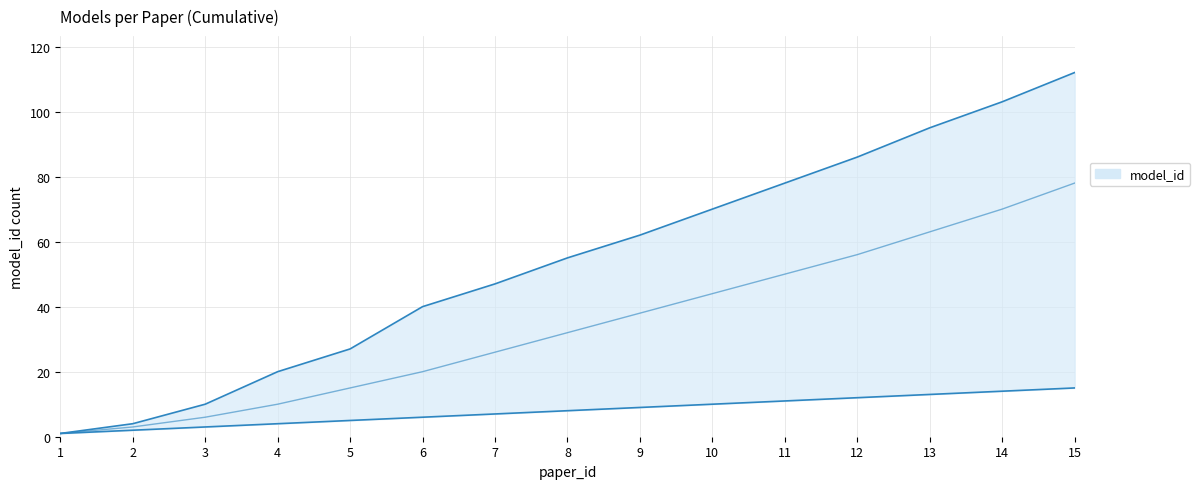

Does the chart display data point markers on the line(s)?

No